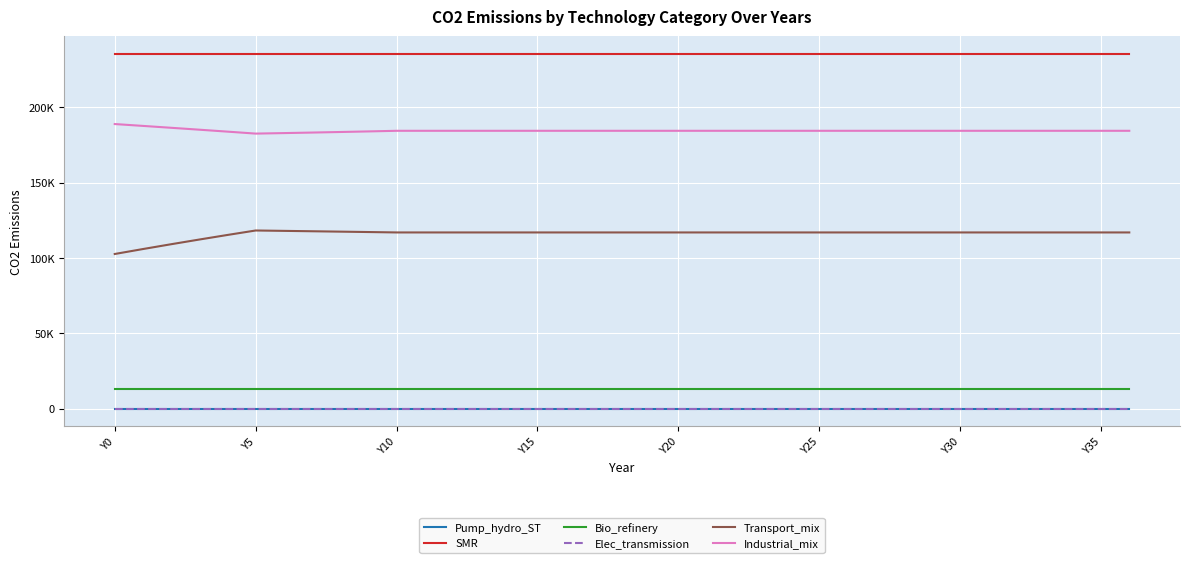

Which category has the highest value in the SMR series?

Y0